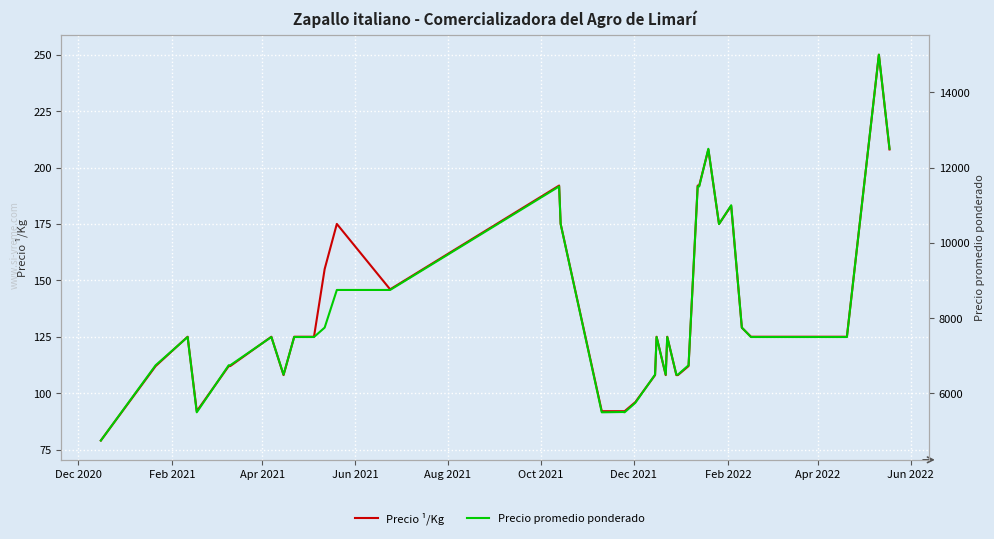

True or false: Precio promedio ponderado and Precio ¹/Kg cross at least once.

False